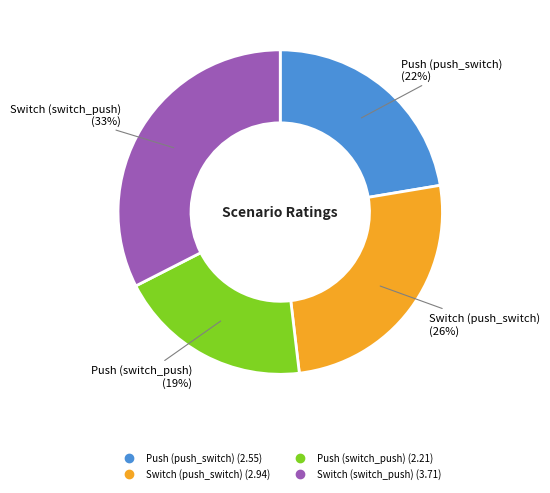

What is the smallest slice in the pie chart?

Push (switch_push)